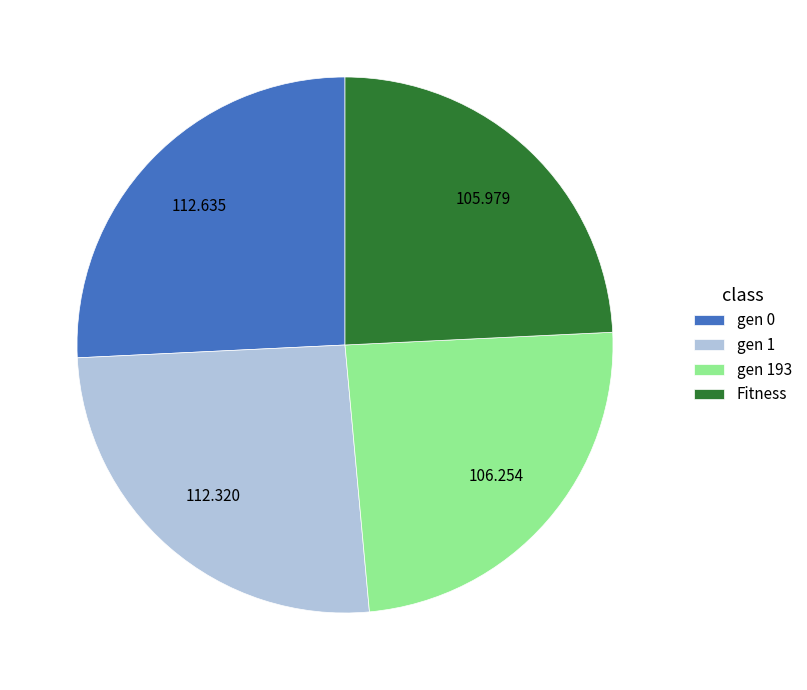

True or false: Fitness accounts for 35% of the total.

False